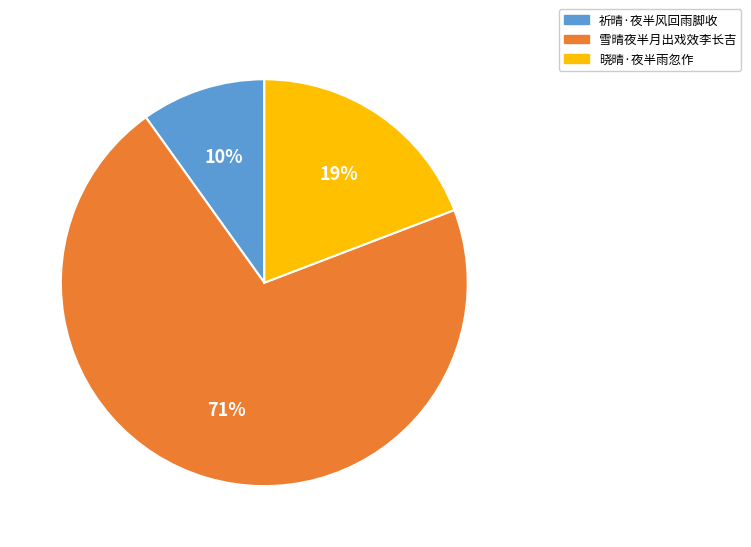

Approximately how many times larger is the value at 雪晴夜半月出戏效李长吉 compared to 晓晴·夜半雨忽作?

3.7